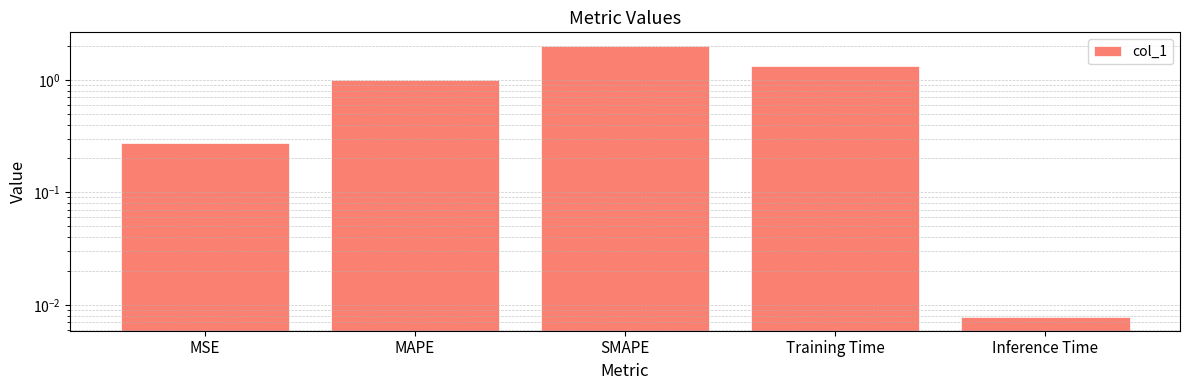

Reading left to right, list all the values displayed in this chart.

0.3	1.0	2.0	1.3	0.0